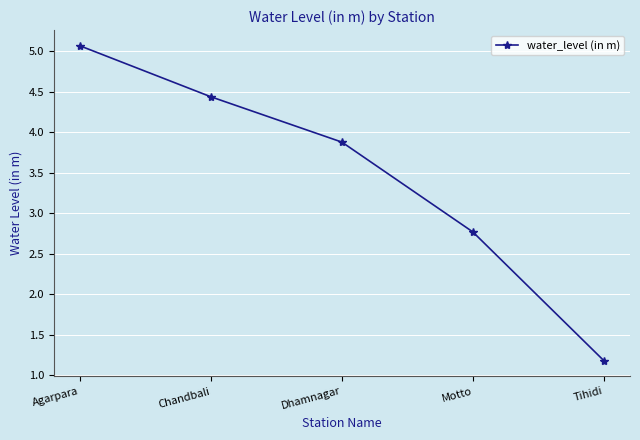

What is the average value?

3.5